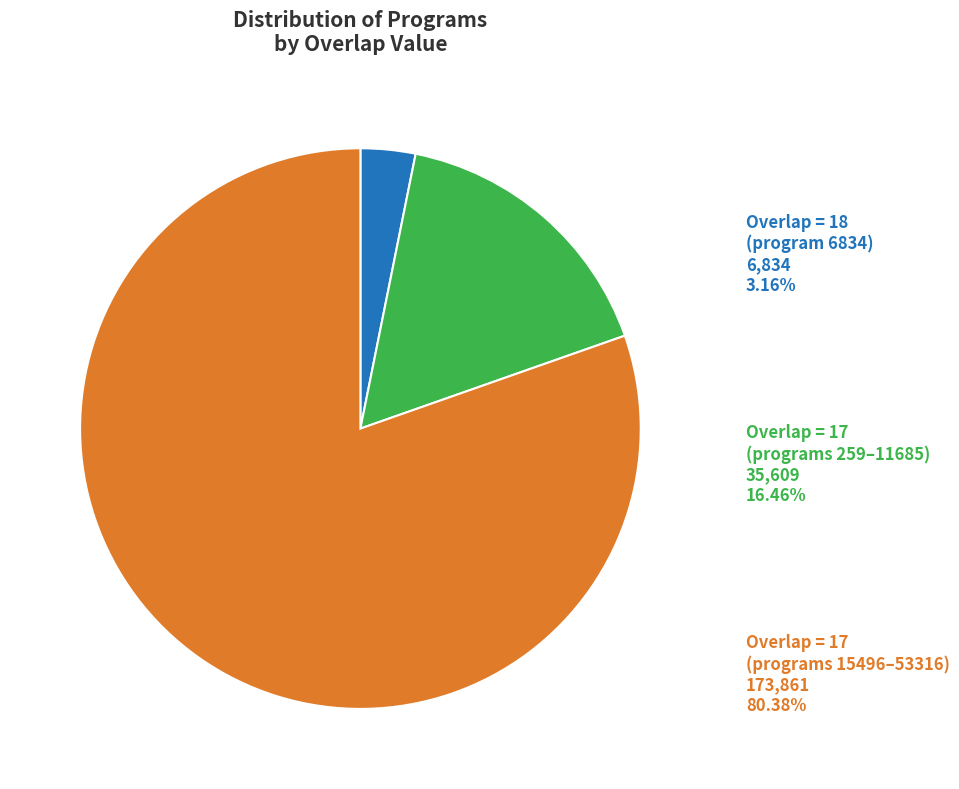

Count the number of slices in the pie.

3